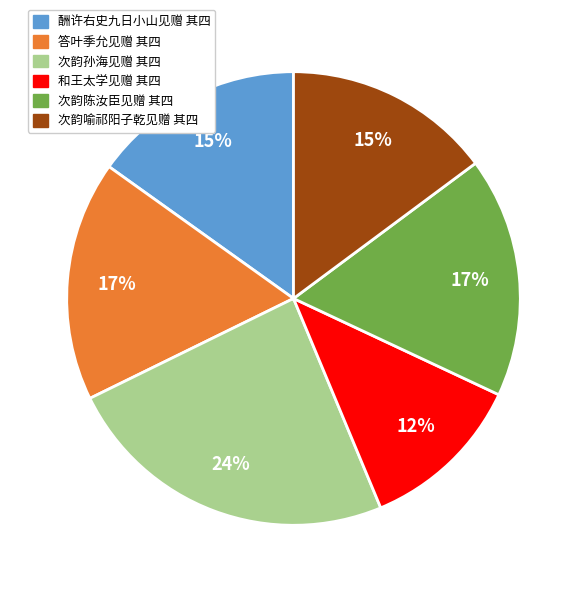

Count the number of slices in the pie.

6